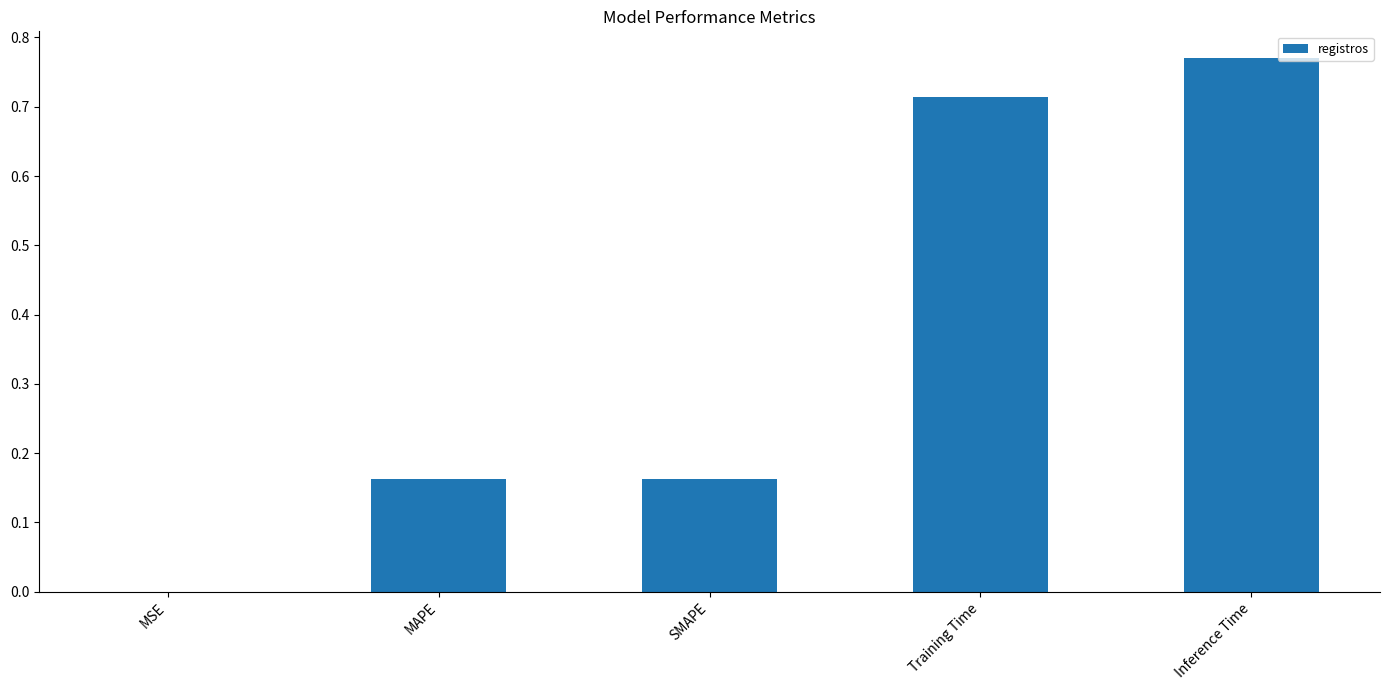

Is it true that the value at SMAPE is 0.1?

False